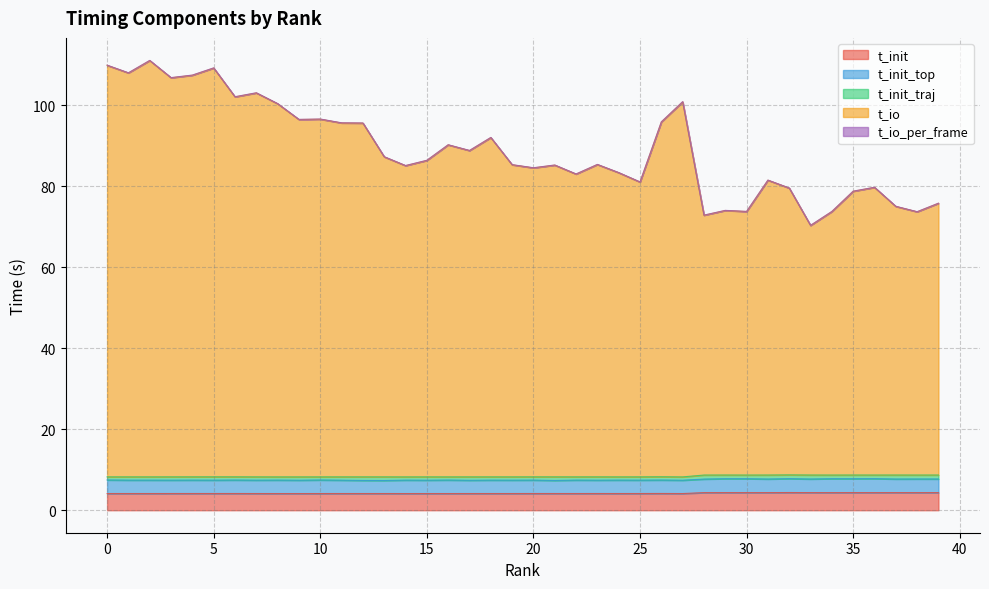

What is the approximate value of t_io at 14?

85.1